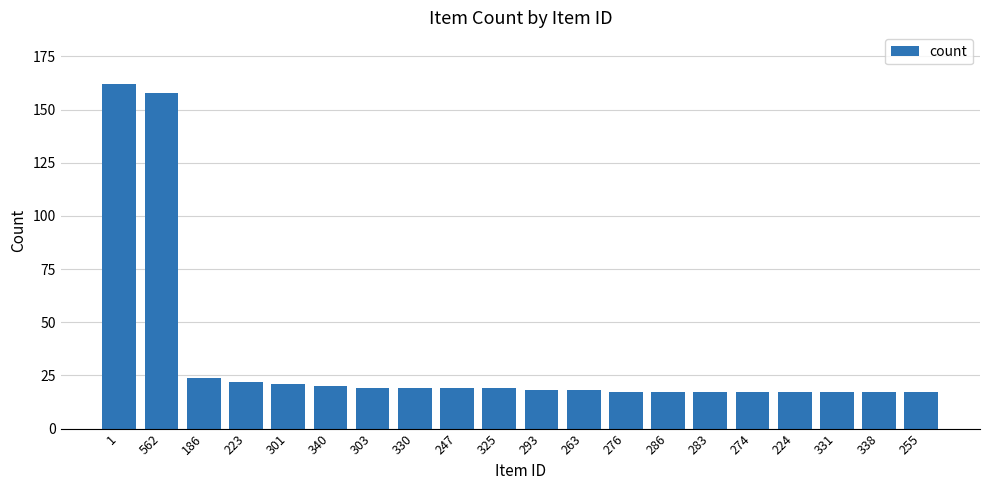

What is the approximate value at 562?

158